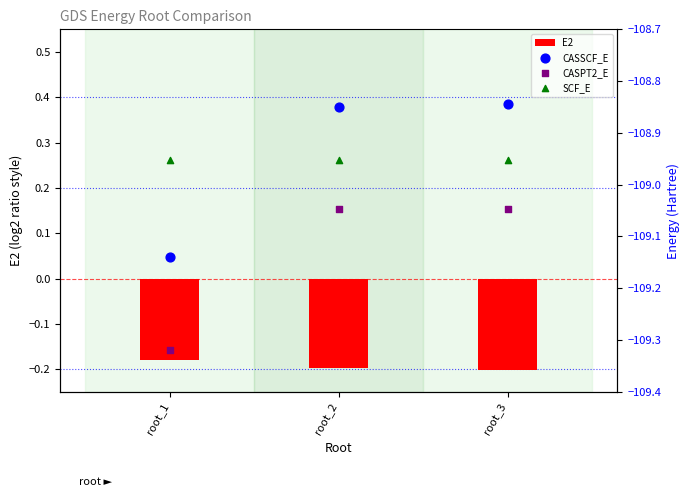

Which series contains the lowest Y value?

CASPT2_E